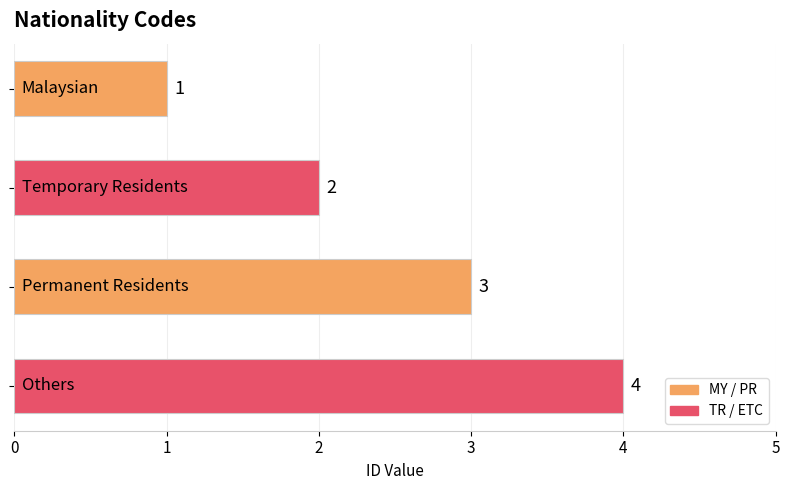

What is the greatest value displayed?

4